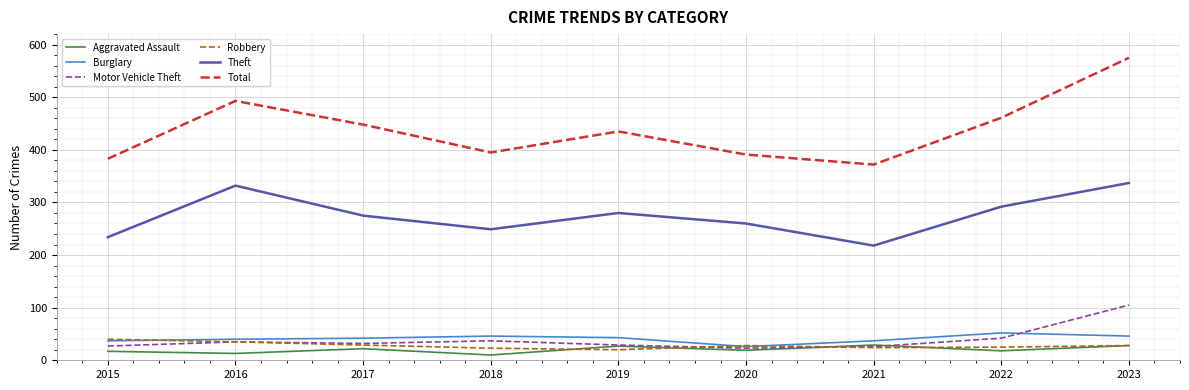

True or false: Theft and Total intersect in this chart.

False